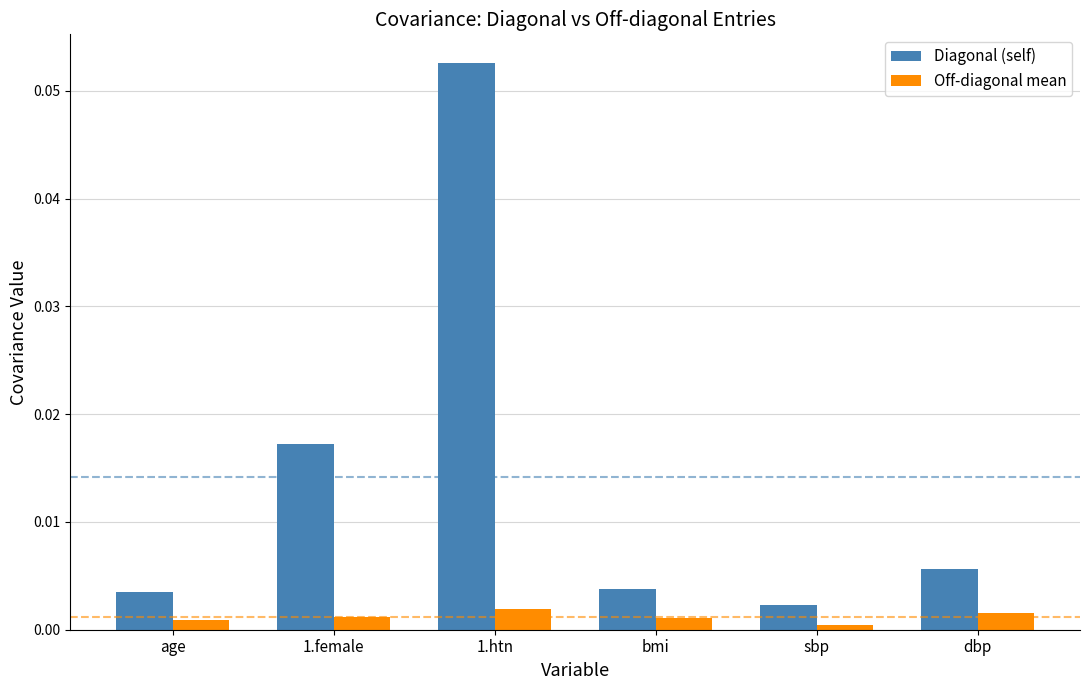

True or false: Diagonal (self) has a value of 0.0 at dbp.

True